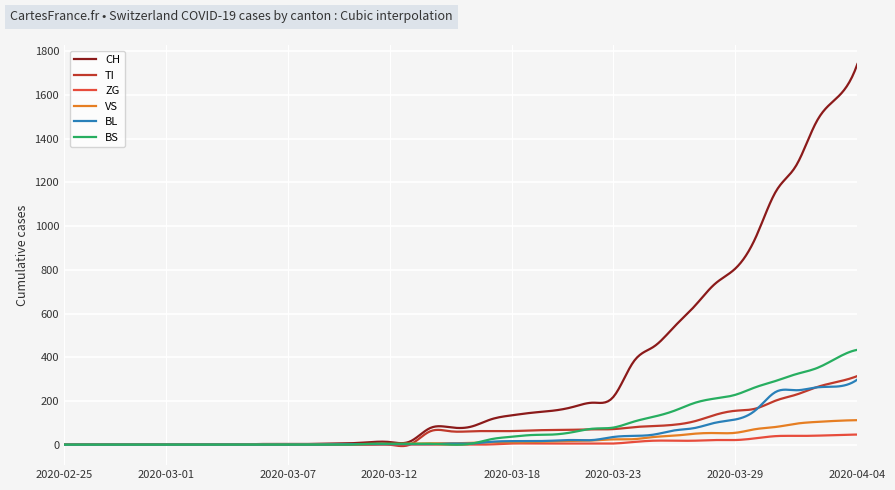

What is the greatest value displayed?

1742.0